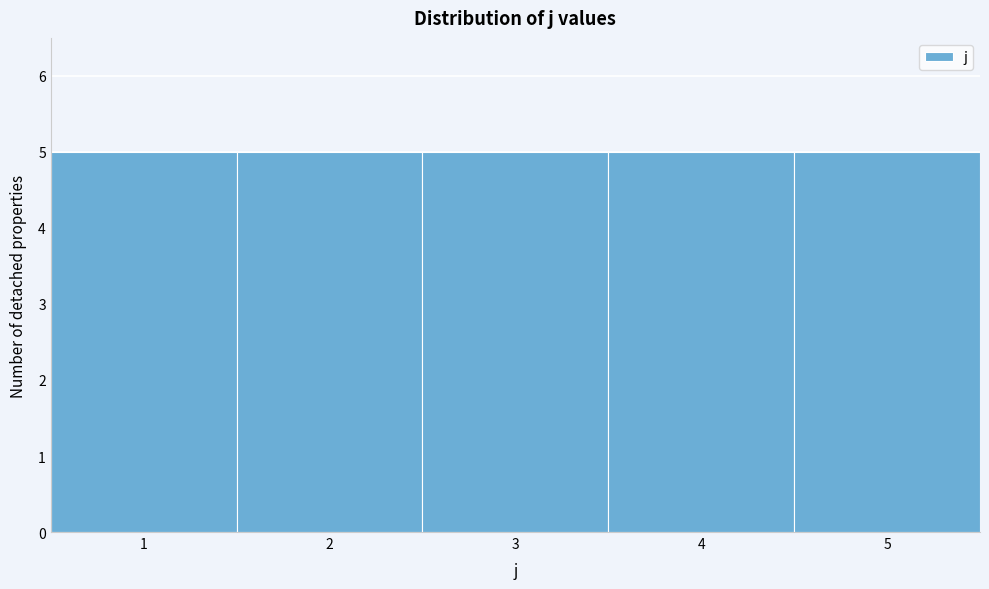

Reading left to right, list every bar in this chart as the range it spans on the x-axis followed by its height. The values are not printed on the chart, so give them approximately, as read against the axis.

0.5 to 1.5: 5
1.5 to 2.5: 5
2.5 to 3.5: 5
3.5 to 4.5: 5
4.5 to 5.5: 5